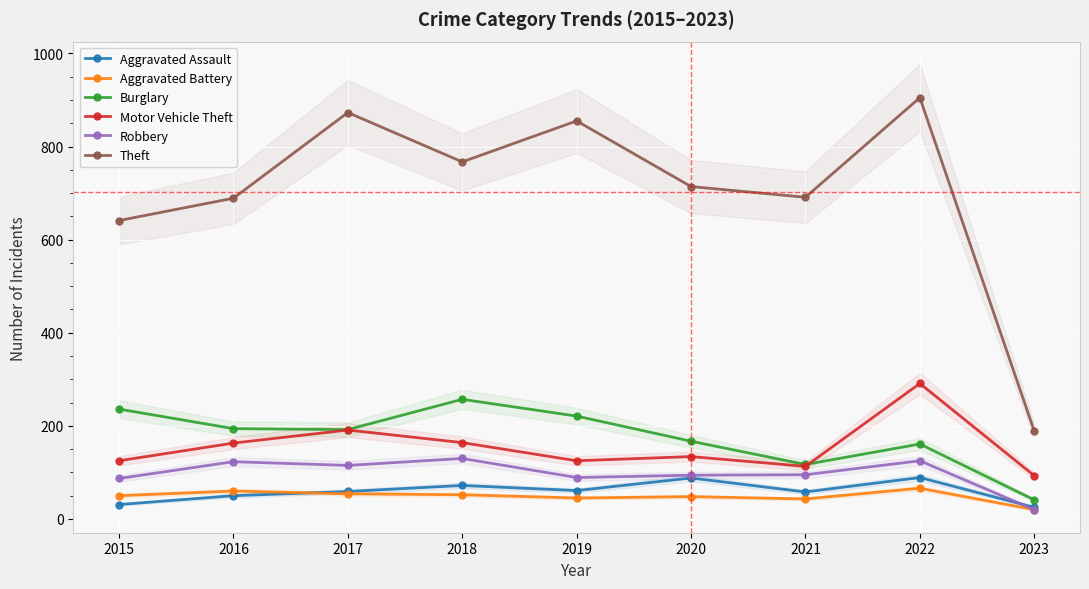

Which series has the largest range (max minus min)?

Theft